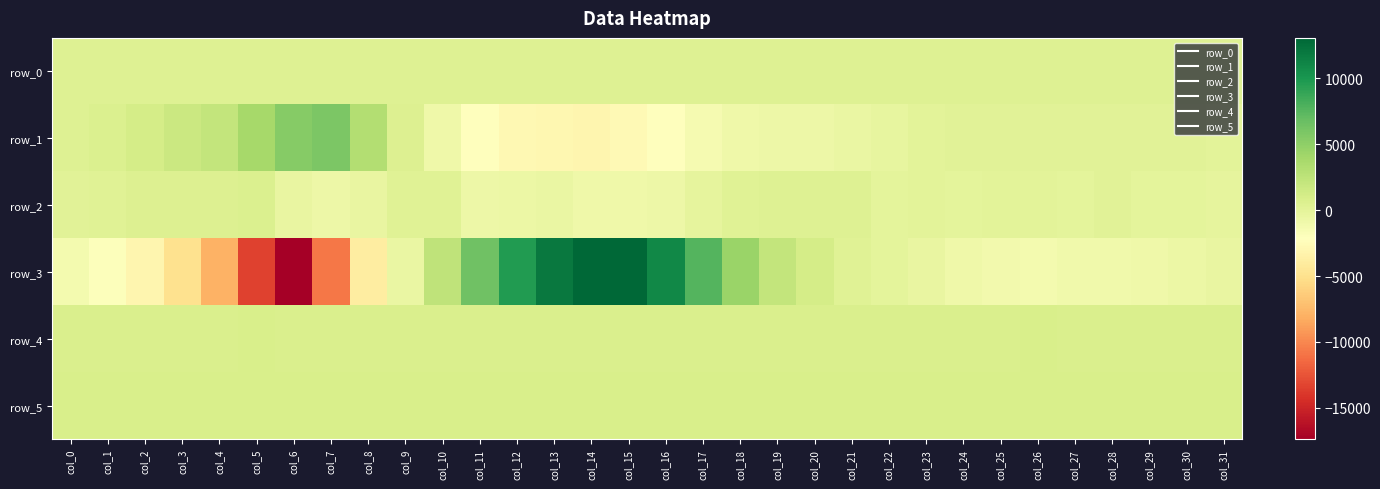

Rank the categories by row_4 value from lowest to highest.

col_11, col_13, col_14, col_15, col_16, col_9, col_12, col_18, col_2, col_8, col_10, col_17, col_29, col_19, col_27, col_28, col_30, col_6, col_20, col_0, col_3, col_1, col_25, col_21, col_22, col_23, col_24, col_31, col_4, col_7, col_26, col_5